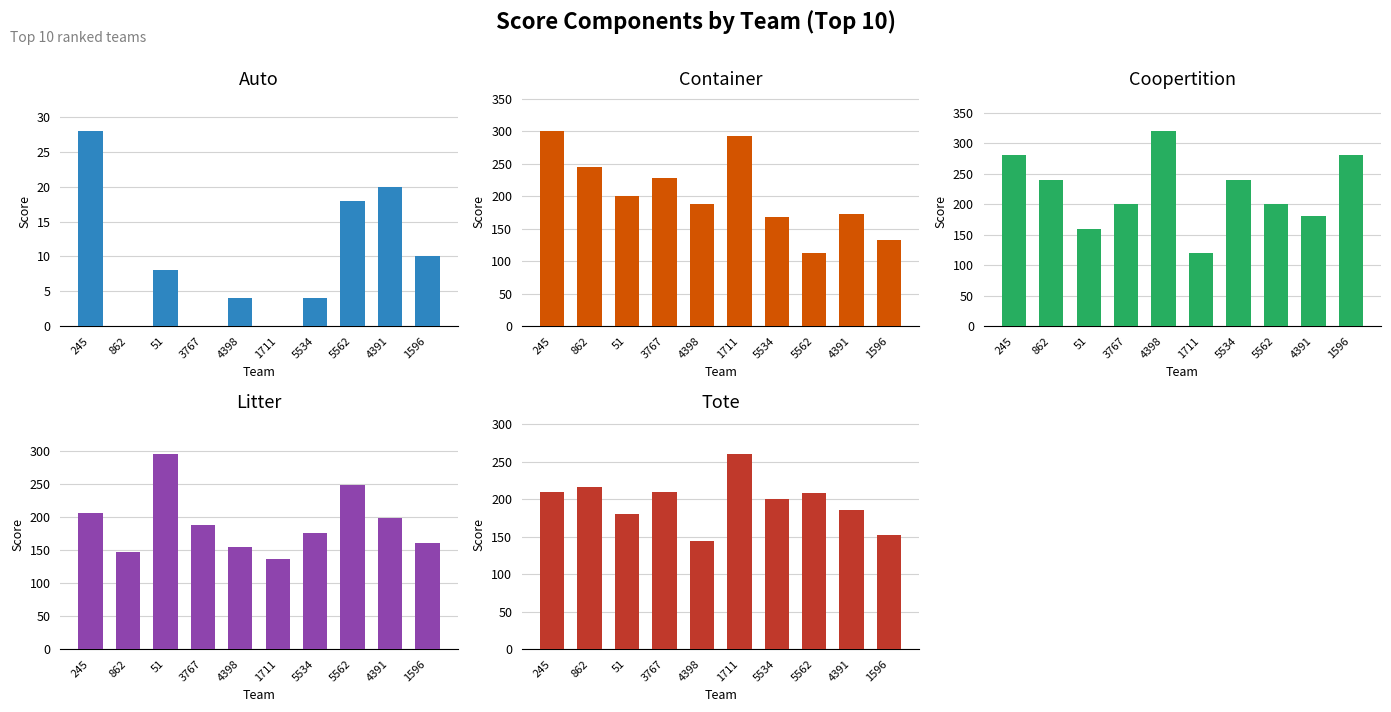

How many groups of bars are there?

10